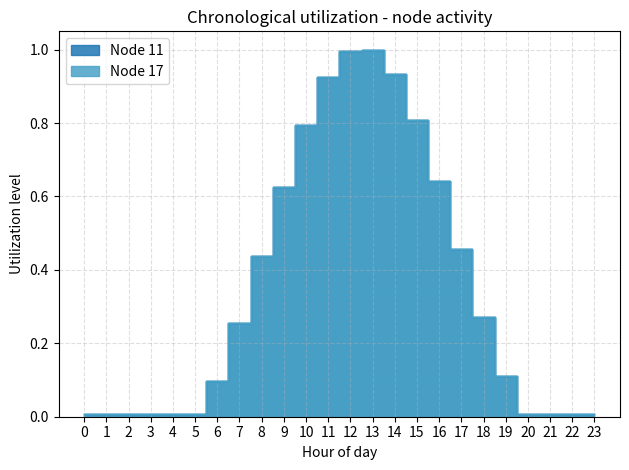

Reading left to right, transcribe all the data shown in this chart.

Node 11: 0.0	0.0	0.0	0.0	0.0	0.0	0.1	0.3	0.4	0.6	0.8	0.9	1.0	1.0	0.9	0.8	0.6	0.5	0.3	0.1	0.0	0.0	0.0	0.0
Node 17: 0.0	0.0	0.0	0.0	0.0	0.0	0.1	0.3	0.4	0.6	0.8	0.9	1.0	1.0	0.9	0.8	0.6	0.5	0.3	0.1	0.0	0.0	0.0	0.0